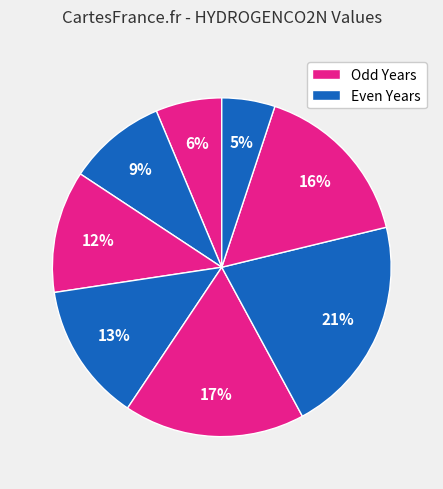

Does any single category account for the majority?

No